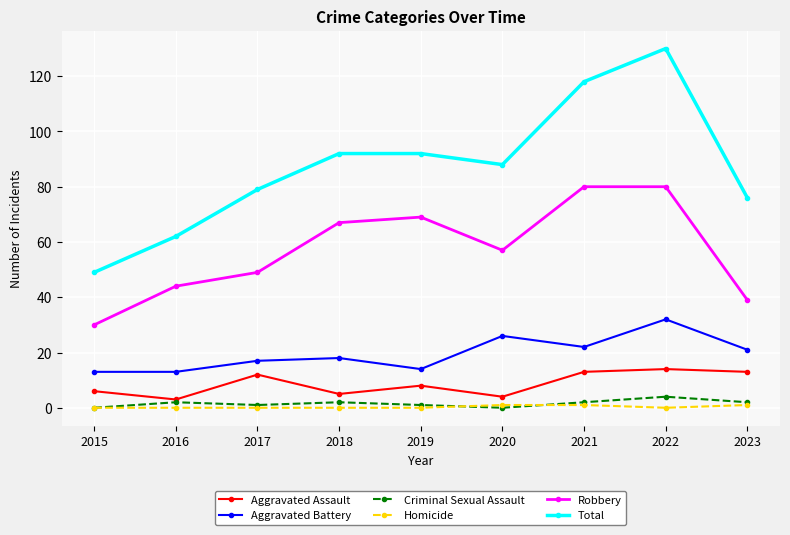

What is the value of the Aggravated Battery point at the 7th from the left?

22